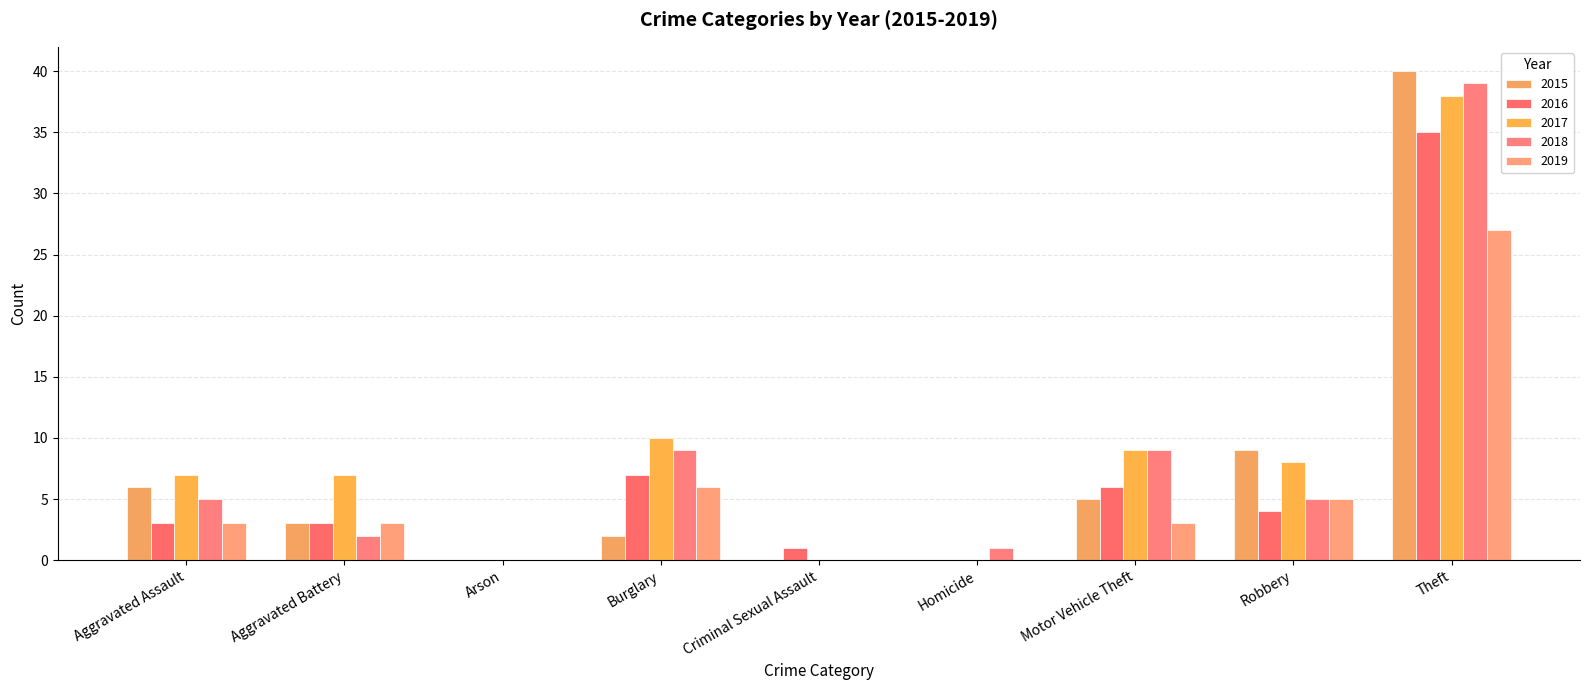

How many categories are shown in the chart?

9